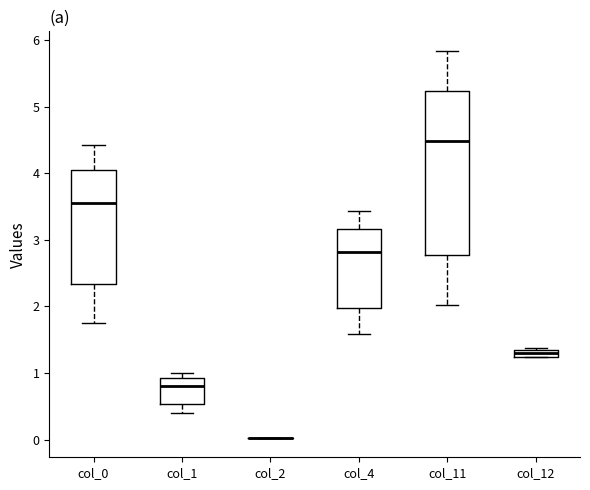

Which box is the tallest, from its lower edge to its upper edge?

col_11